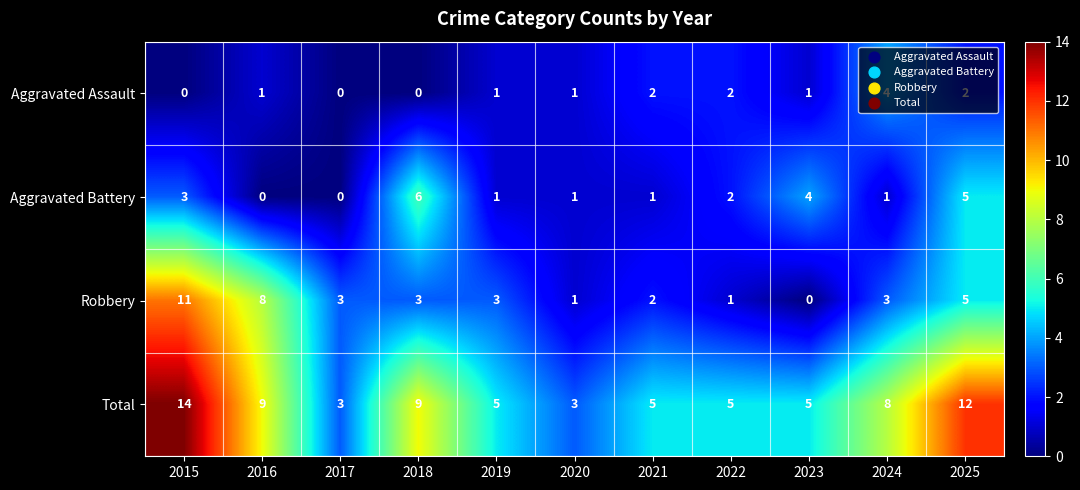

What is the total value across all series at 2021?

10